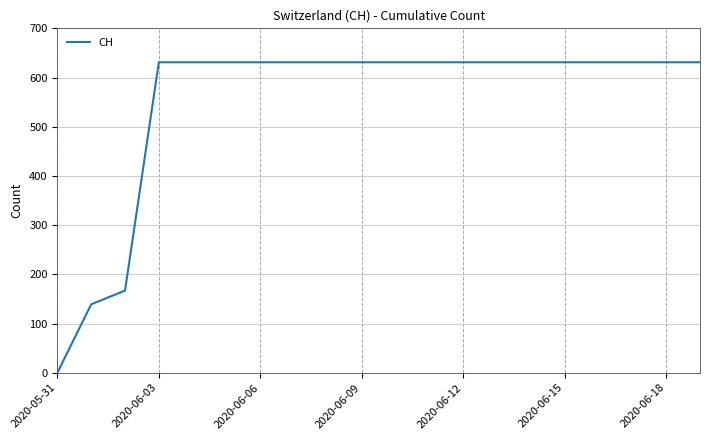

What is the maximum value shown in the chart?

631